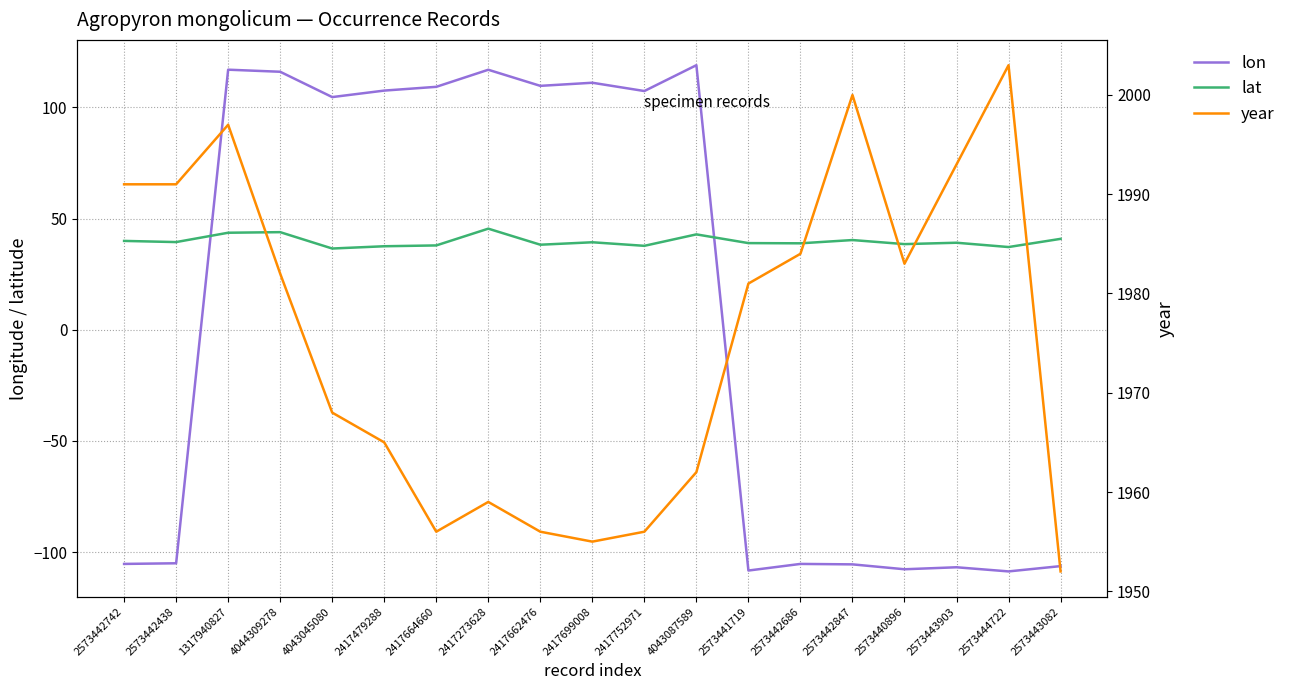

Is this an area chart (filled region under the line)?

No